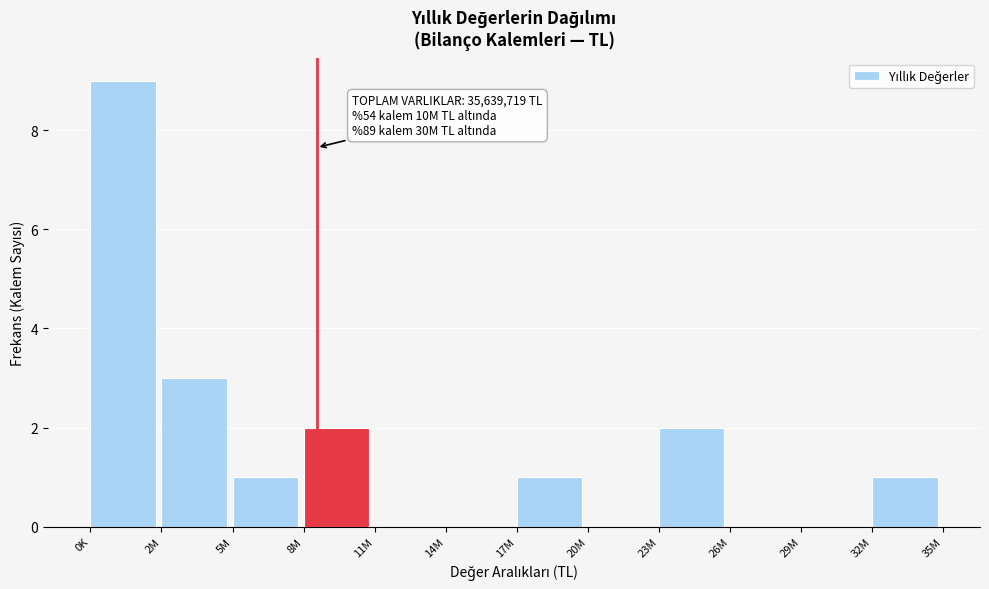

Reading right to left, list all the values displayed in this chart.

32M=1	29M=0	26M=0	23M=2	20M=0	17M=1	14M=0	11M=0	8M=2	5M=1	2M=3	0K=9